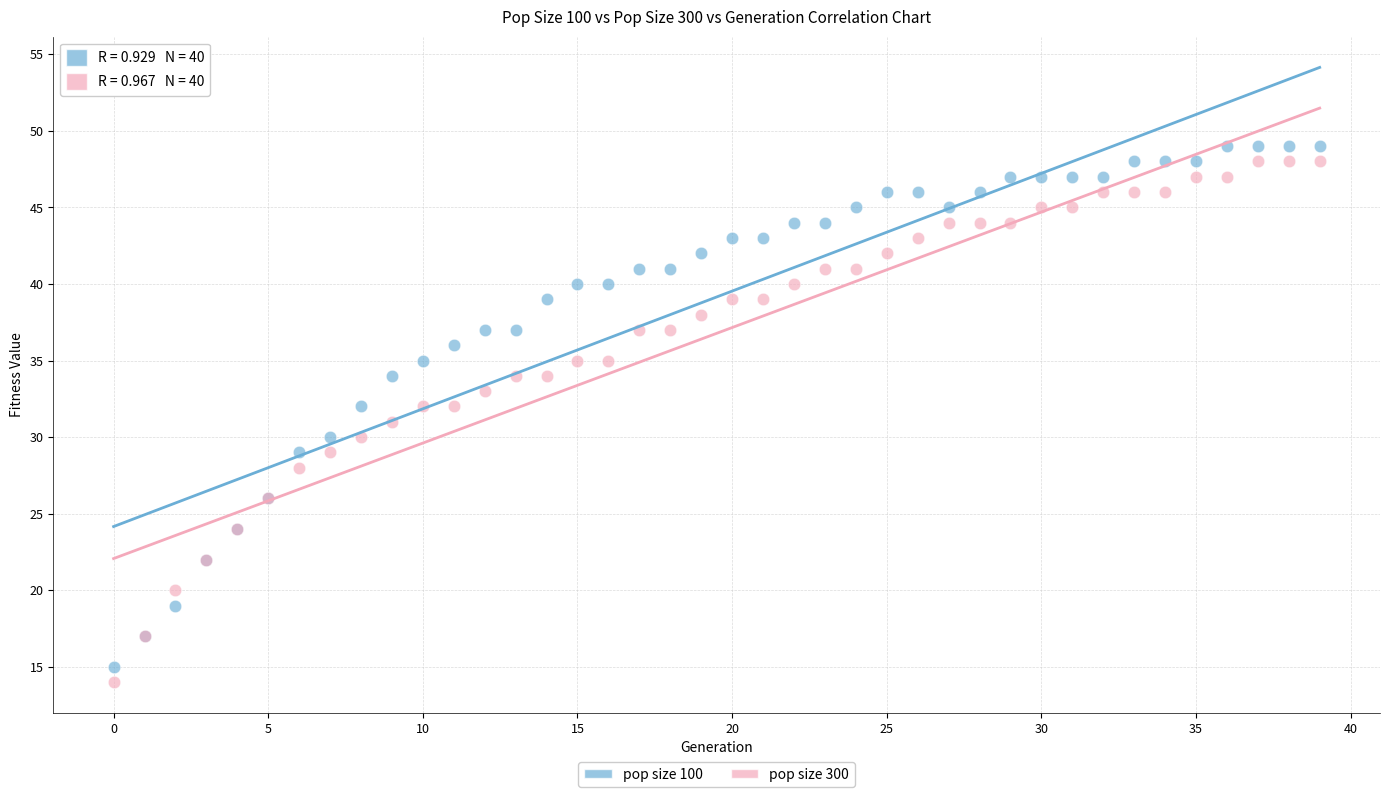

Which series reaches the maximum Y coordinate?

pop size 100